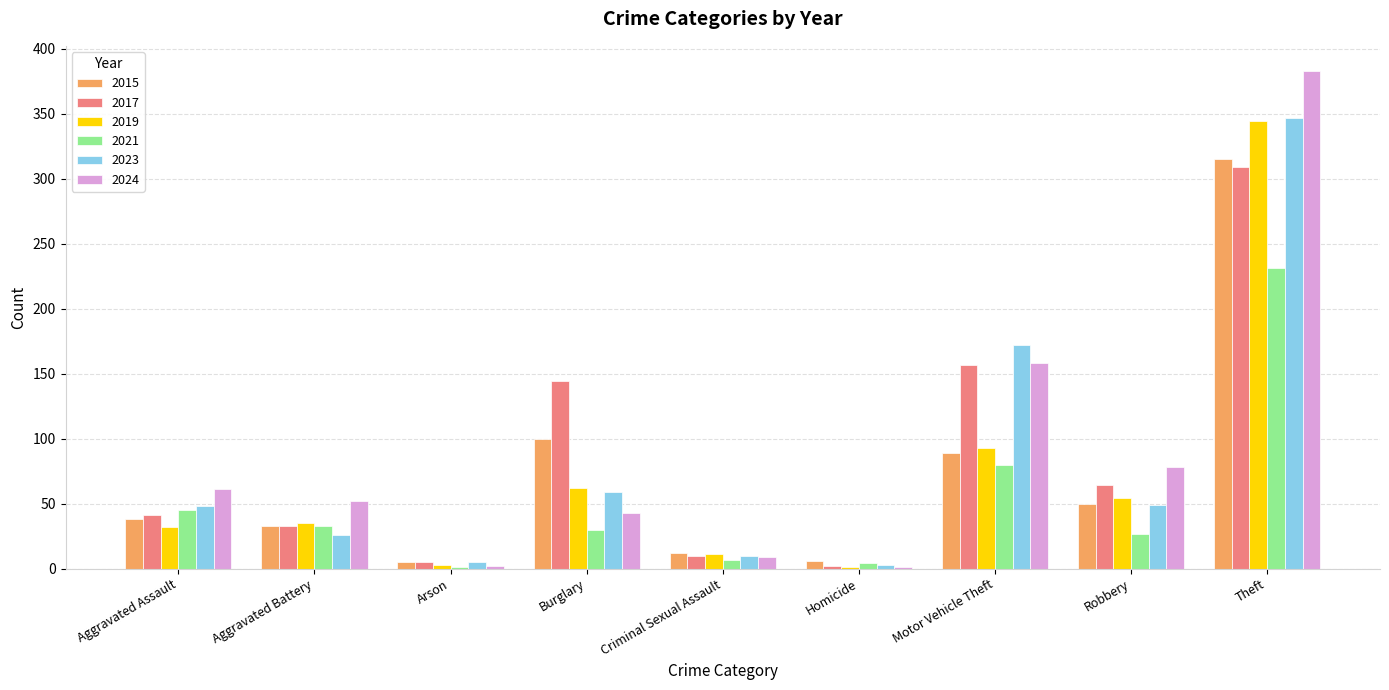

What is the greatest value displayed?

383